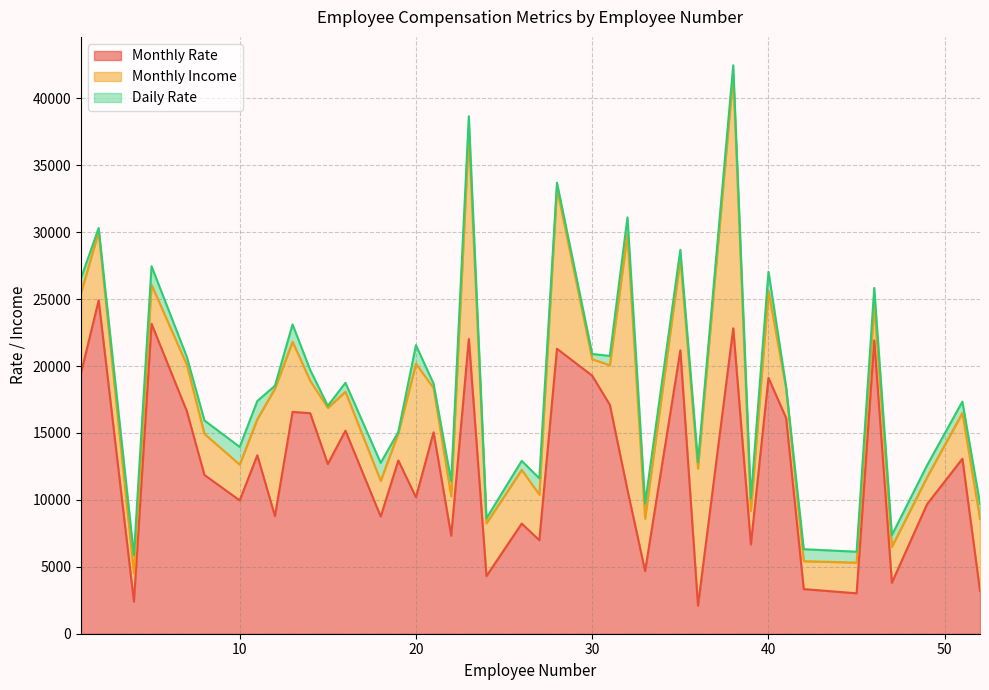

List the series in order of their peak value, lowest first.

Daily Rate, Monthly Income, Monthly Rate